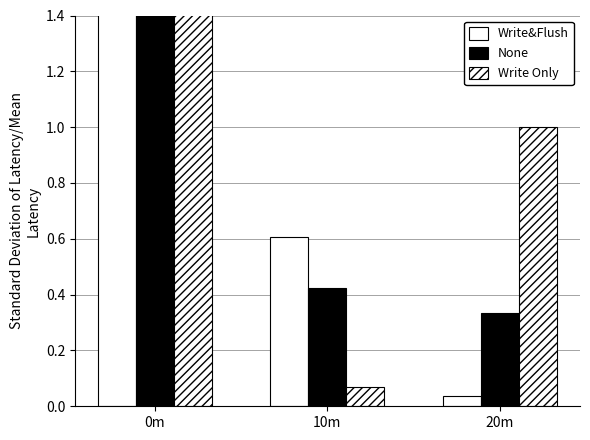

Which series has the largest total across all categories?

Write&Flush